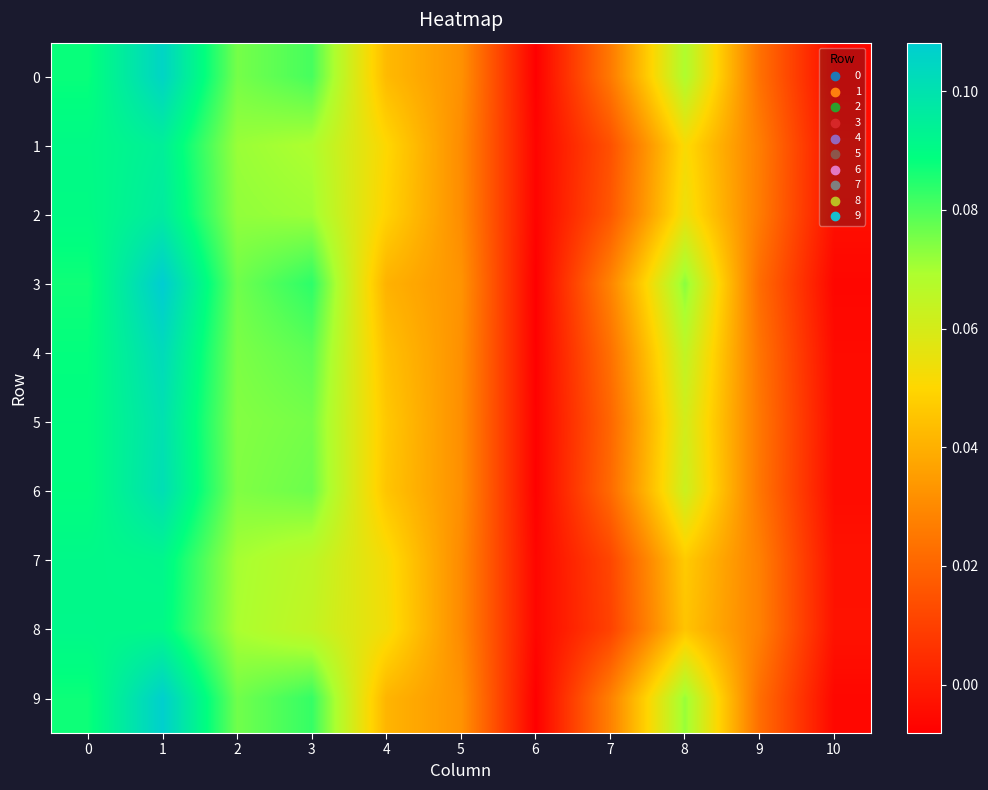

How many distinct data groups are displayed?

10